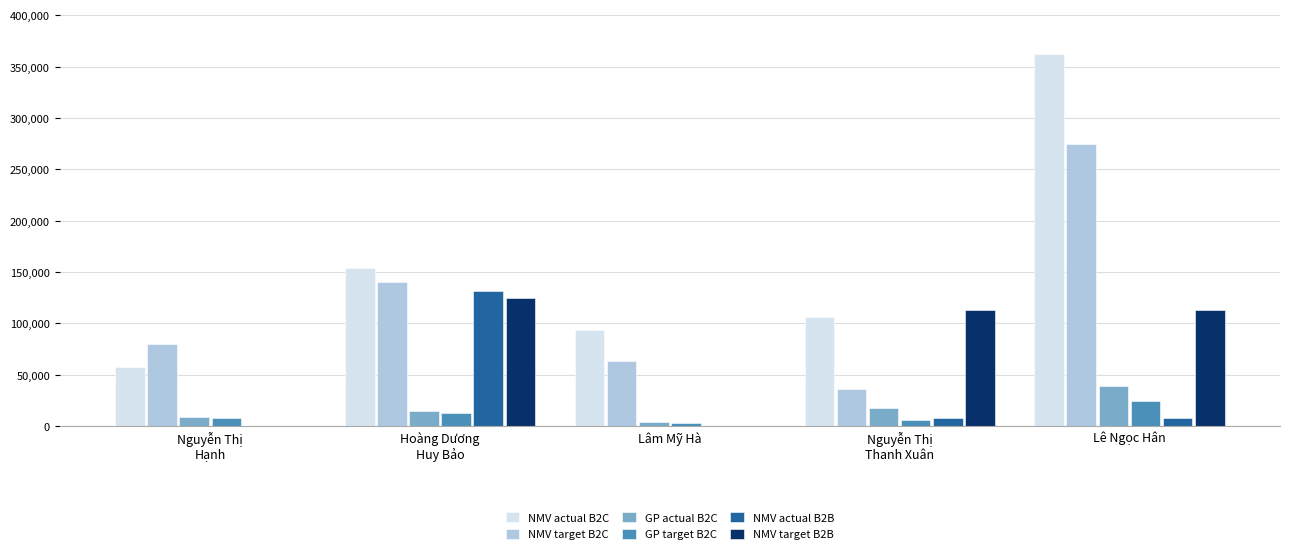

What is the sum of all NMV target B2C values?

593798.0